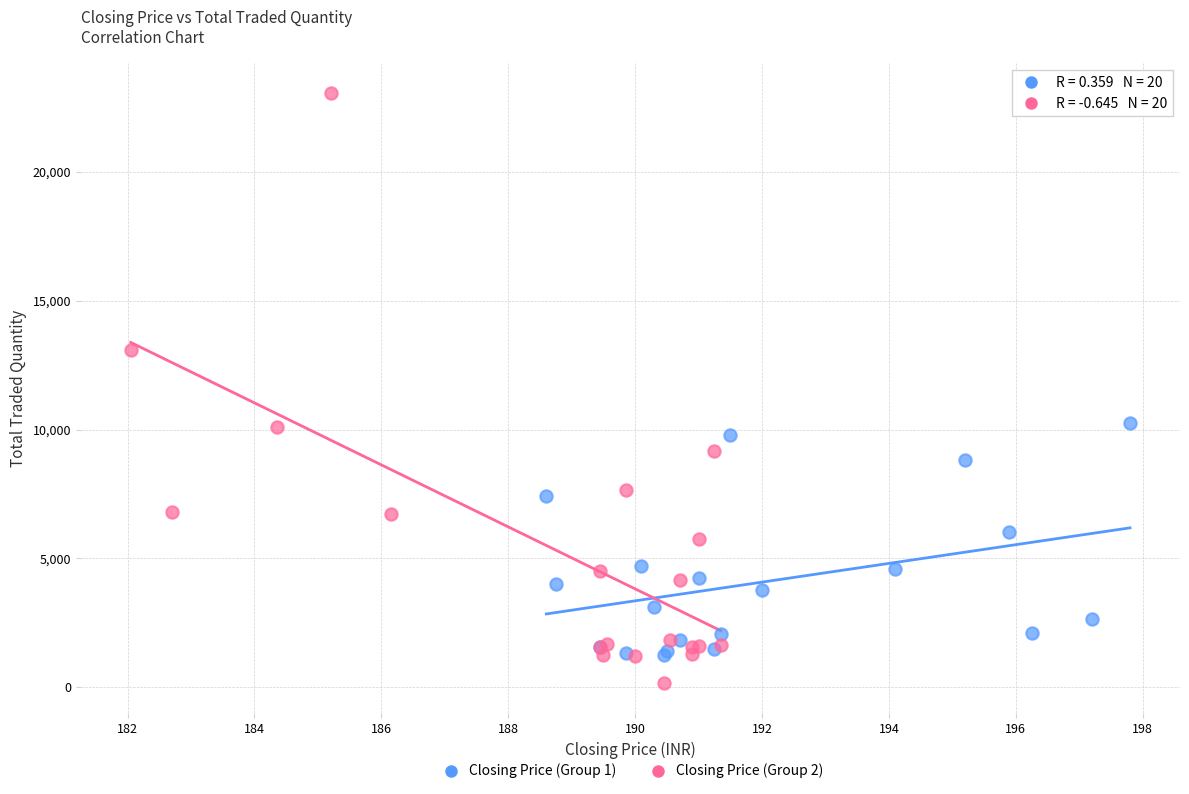

Which series reaches the maximum Y coordinate?

Closing Price (Group 2)